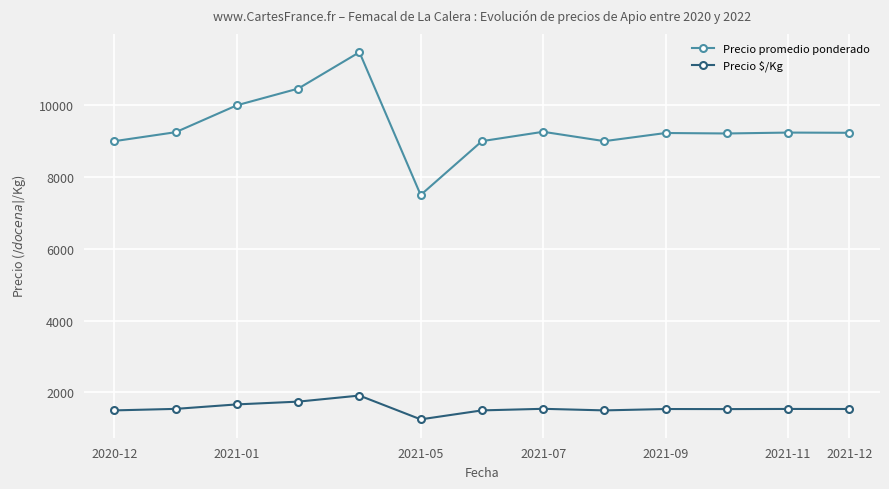

At how many categories does at least one series exceed 3053?

13